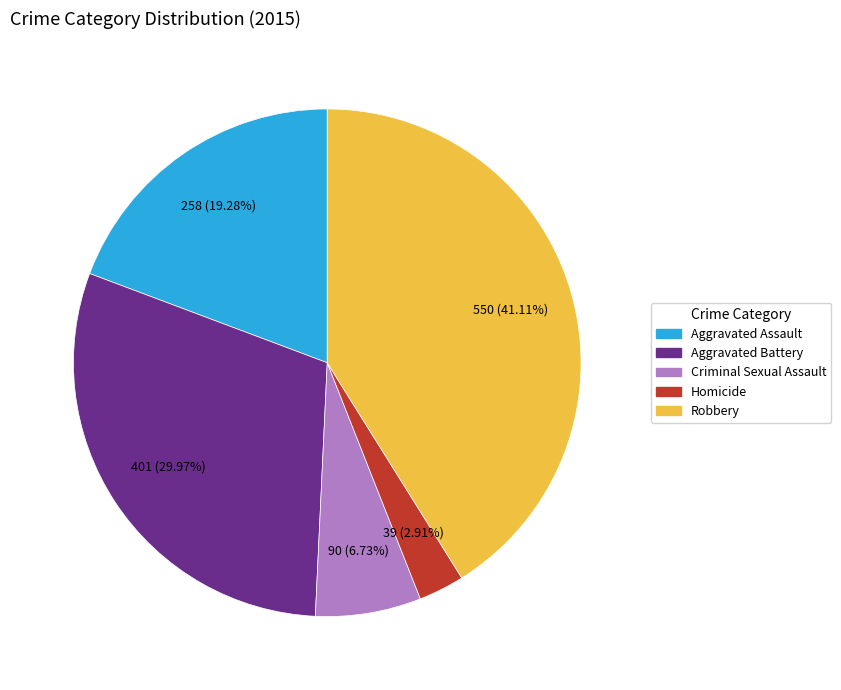

What is the ratio of the value at Aggravated Battery to the value at Robbery?

0.7